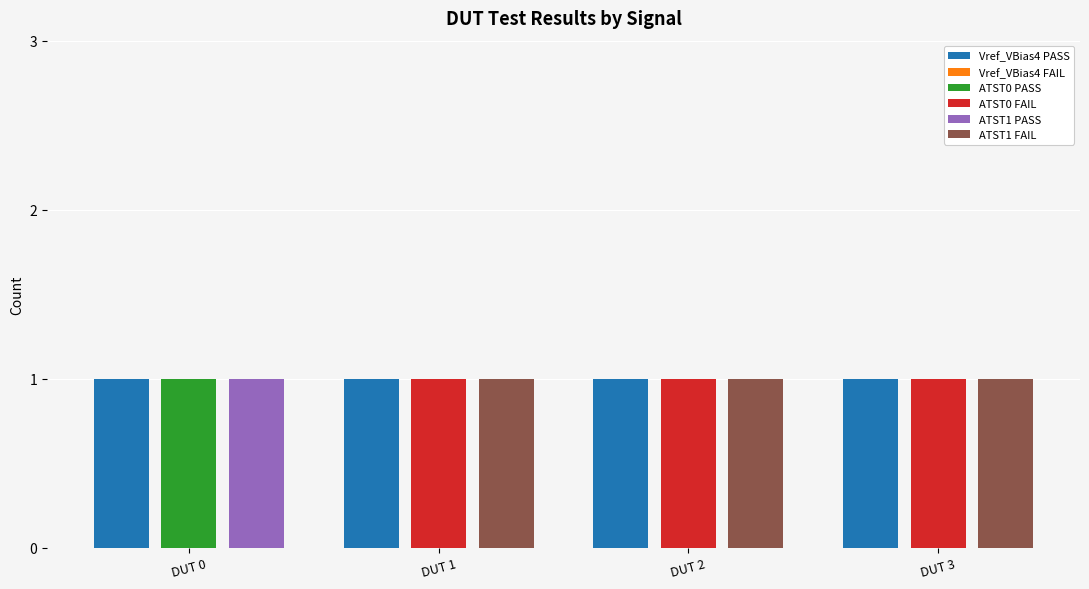

At which category does the chart reach its minimum across all series?

DUT 0